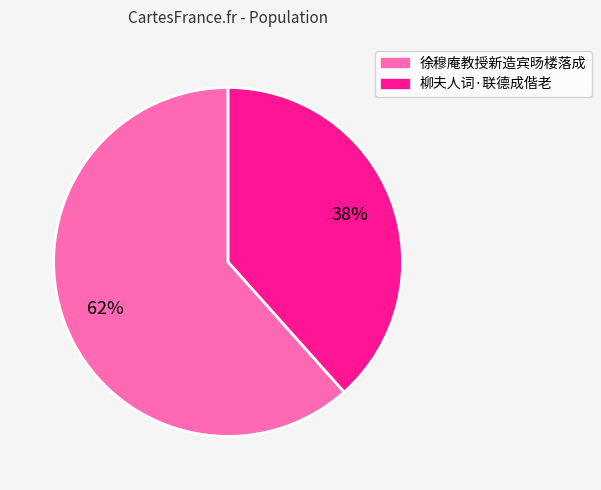

To the nearest percent, what is the average slice percentage?

50%